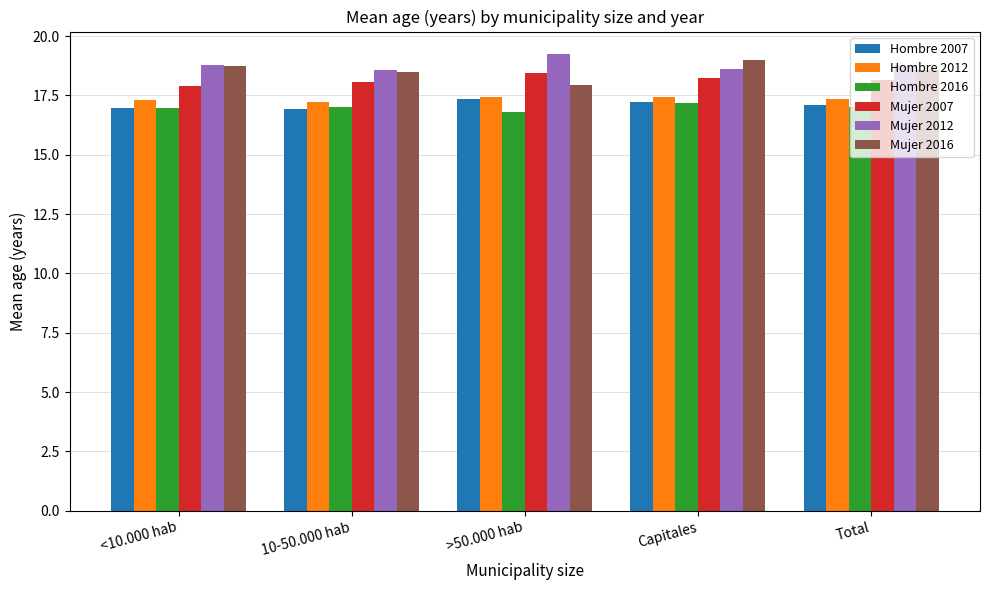

What is the spread (max minus min) of values at 10-50.000 hab?

1.6